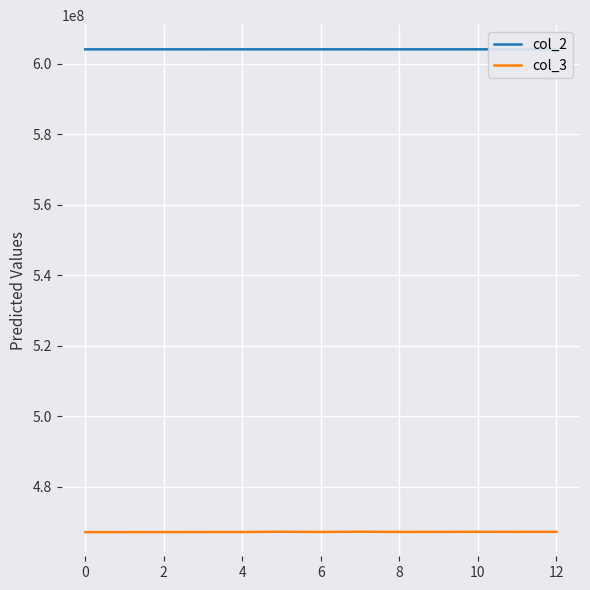

Which series has the widest spread of values?

col_3